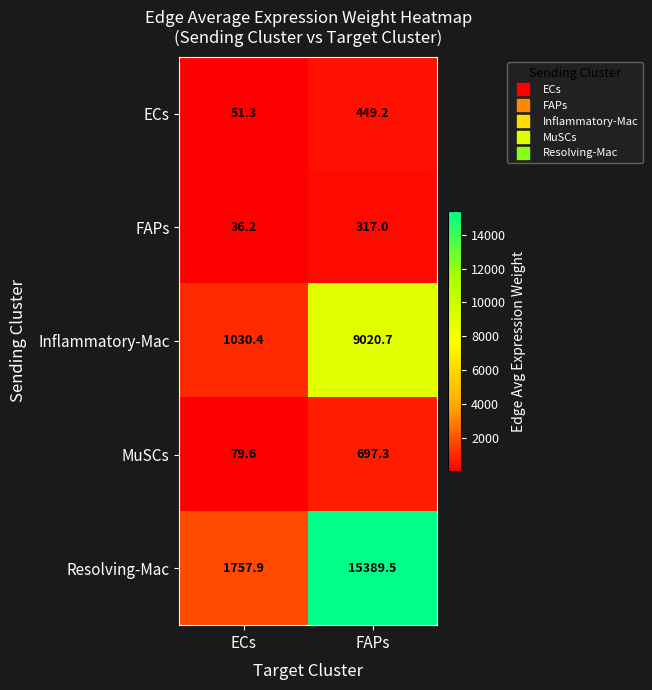

Count the number of data series in this chart.

5